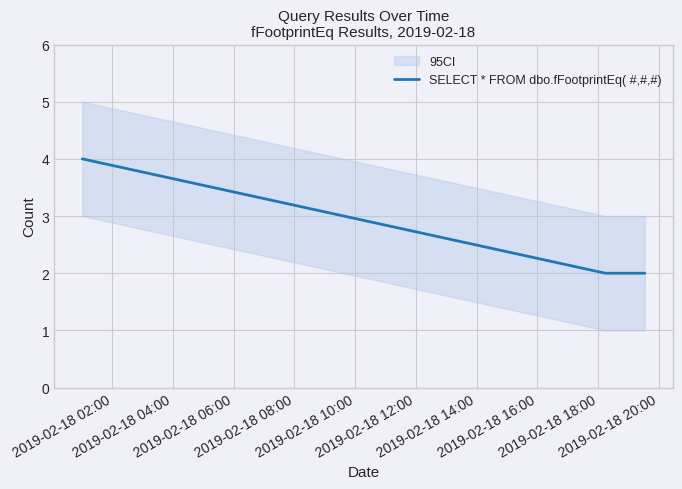

How many values are between 2 and 4?

4